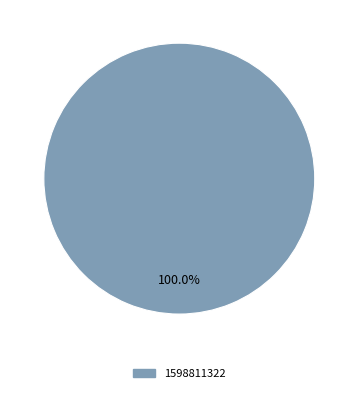

Rank the categories by value from highest to lowest.

1598811322